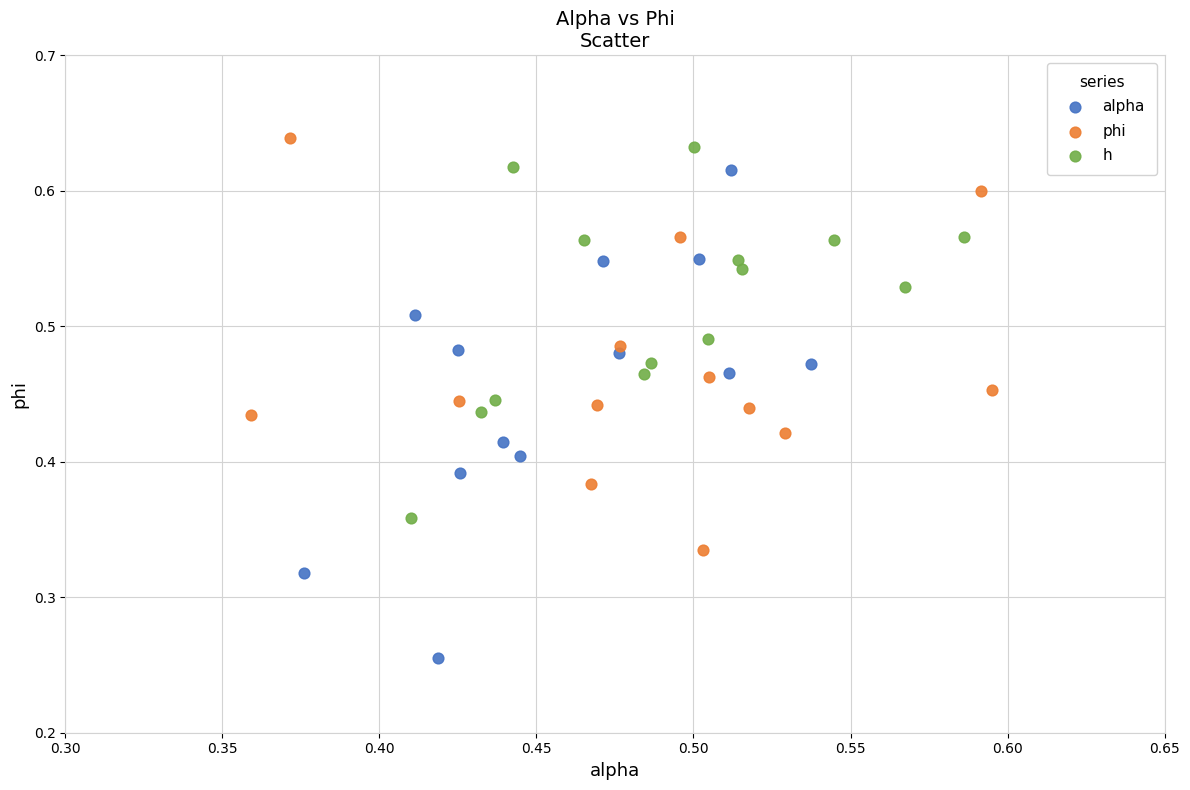

Which series has the largest Y range (max minus min)?

alpha